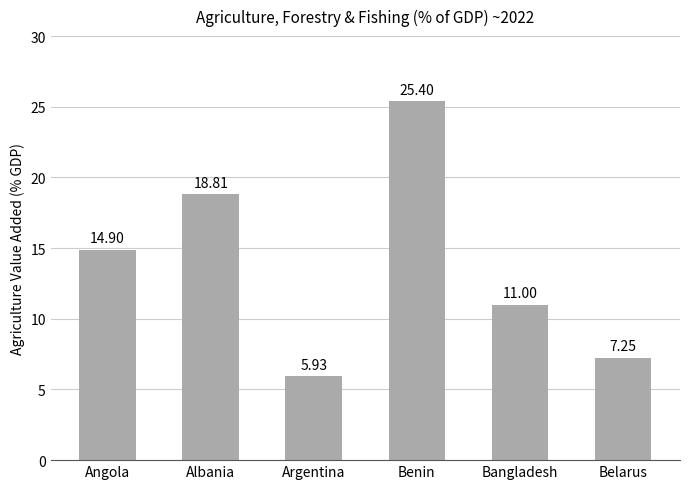

List the labels in order of value, smallest first.

Argentina, Belarus, Bangladesh, Angola, Albania, Benin